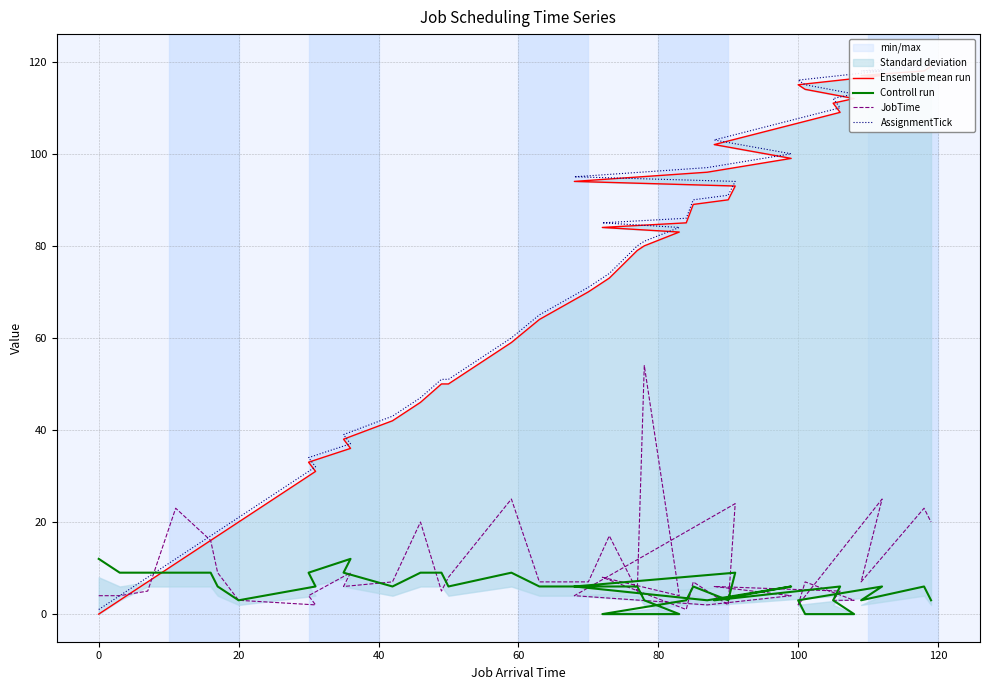

Which series has the largest range (max minus min)?

Ensemble mean run